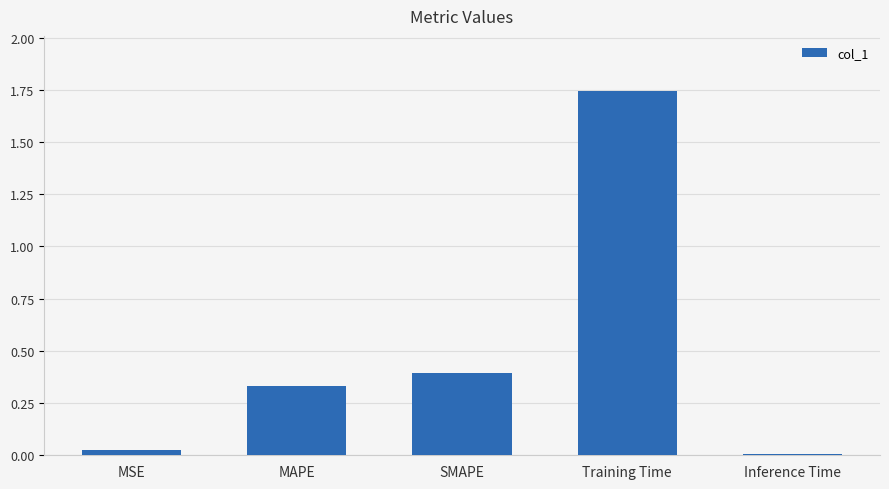

Where is the data nearest to the value 0?

Inference Time